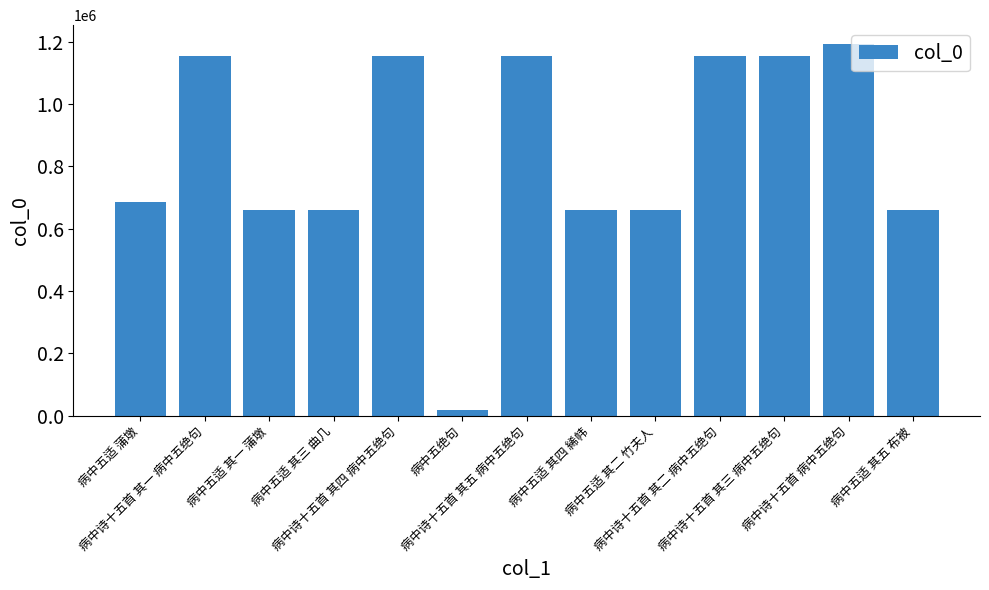

The chart shows a value of 19502 at 病中五绝句. True or false?

True